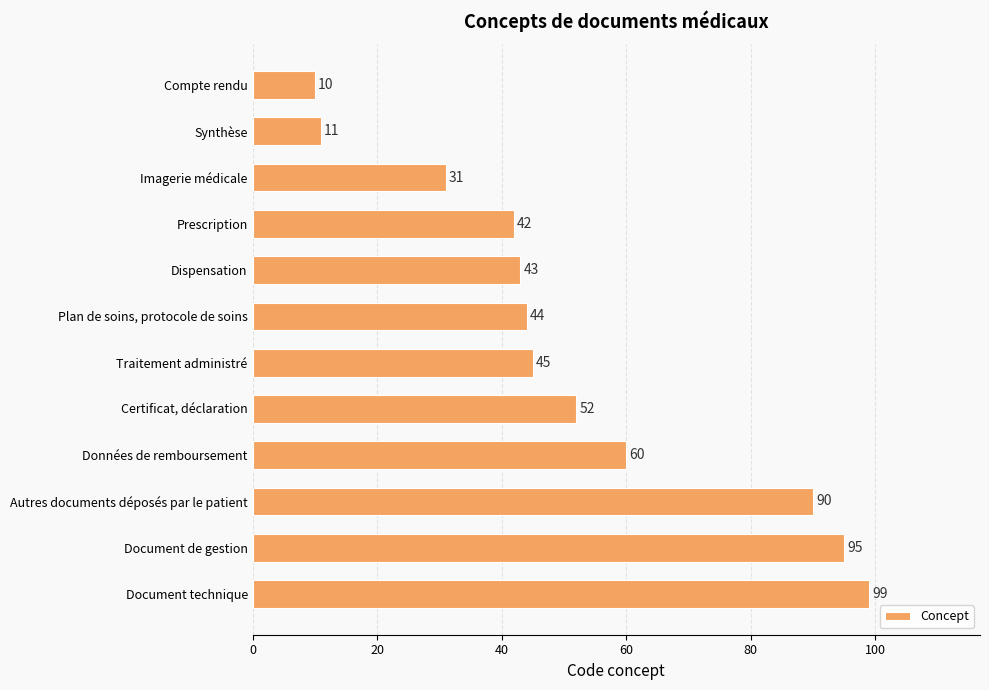

What is the value of the 8th bar from the top?

52